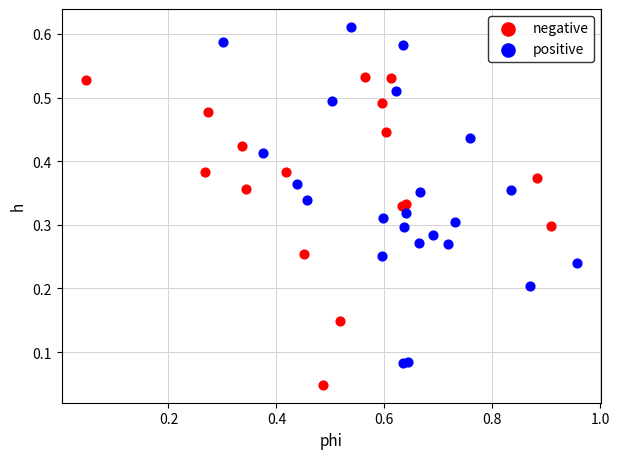

Which series has the largest Y range (max minus min)?

positive